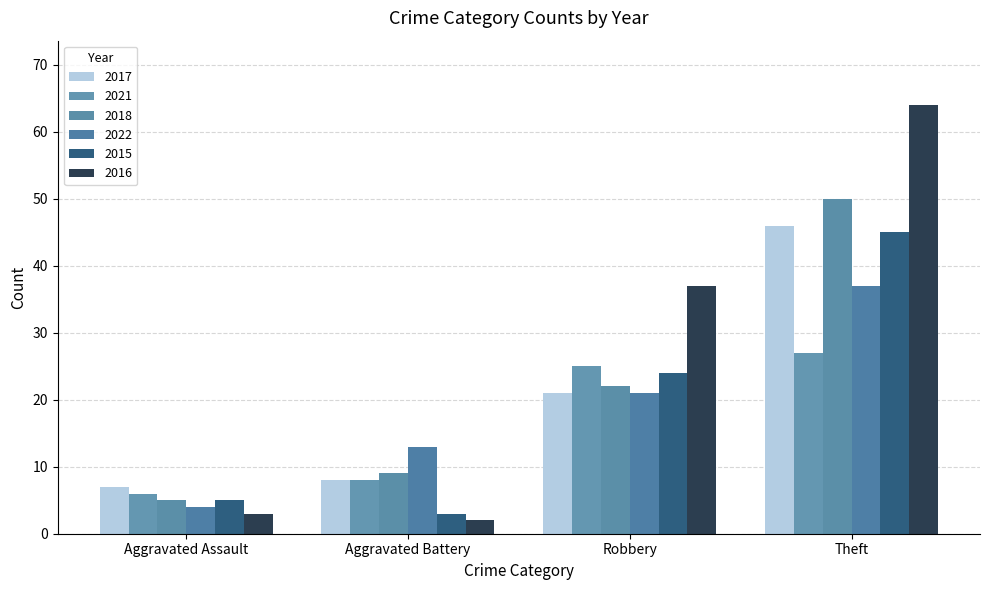

Rank the categories by 2016 value from lowest to highest.

Aggravated Battery, Aggravated Assault, Robbery, Theft